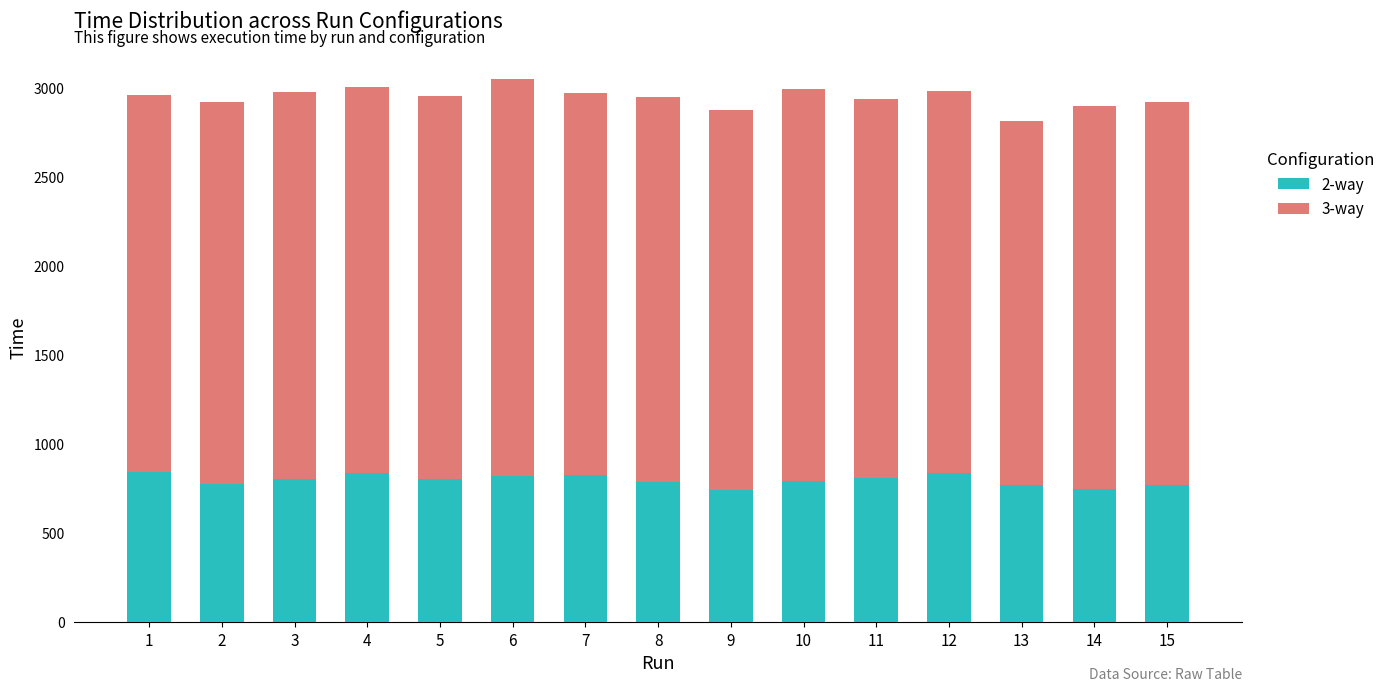

What is the minimum value for 2-way?

744